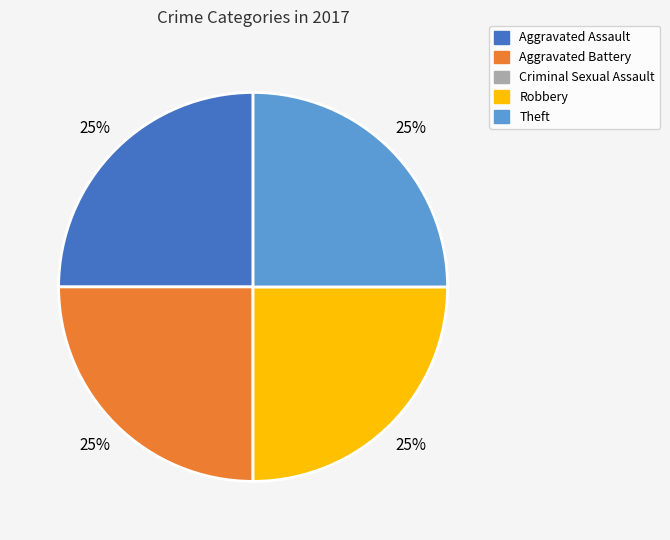

What is the ratio of the value at Aggravated Assault to the value at Aggravated Battery?

1.0